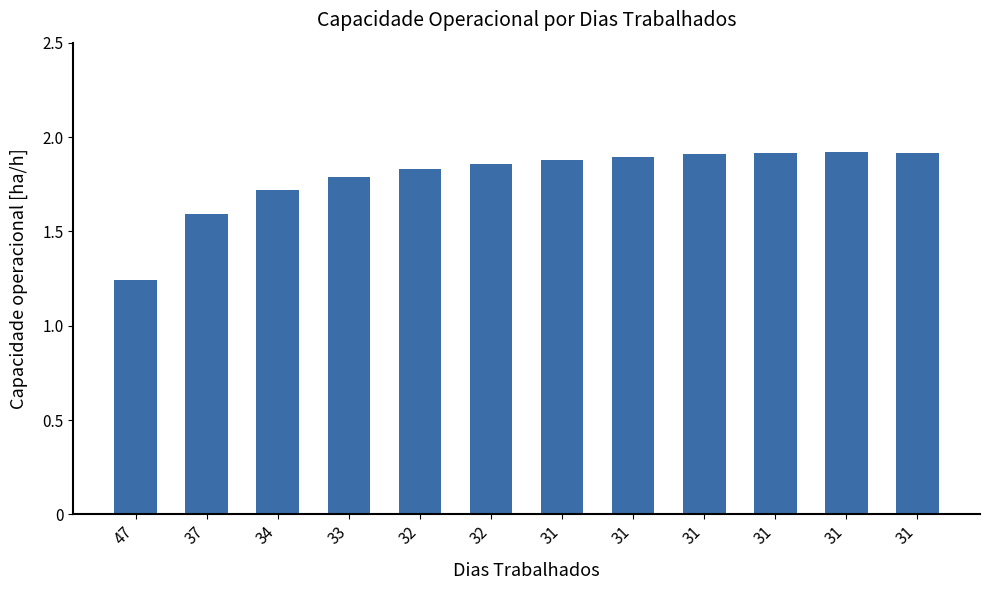

How many bars are there in total?

12